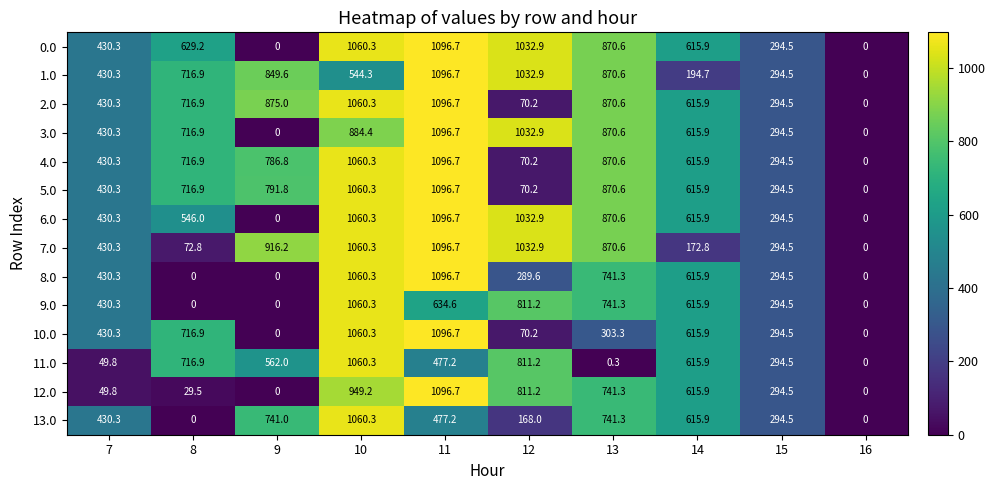

What is the difference between the maximum and minimum values in the 3.0 series?

1096.7